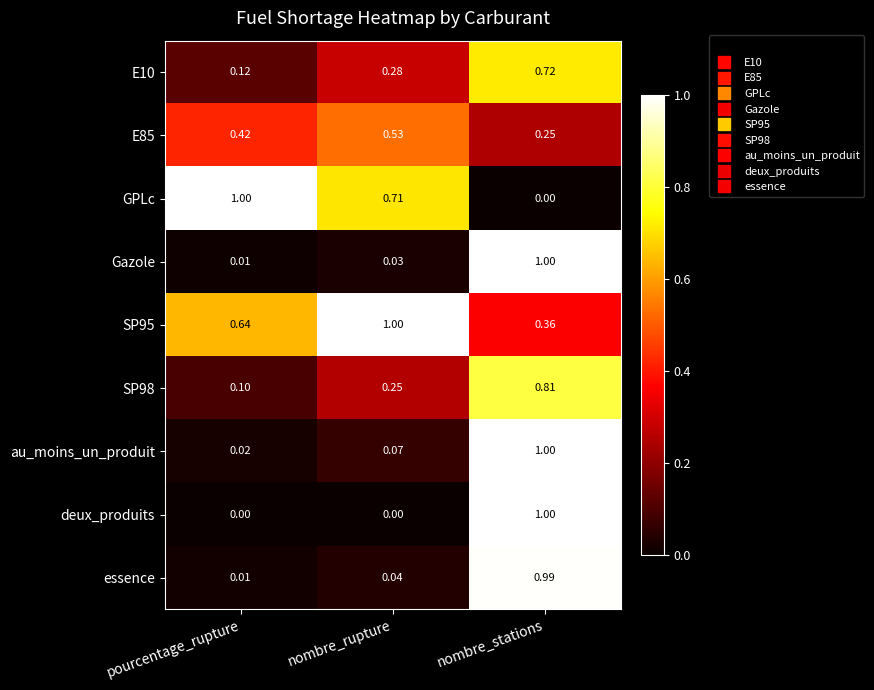

At which label is SP95 closest to 0?

nombre_stations